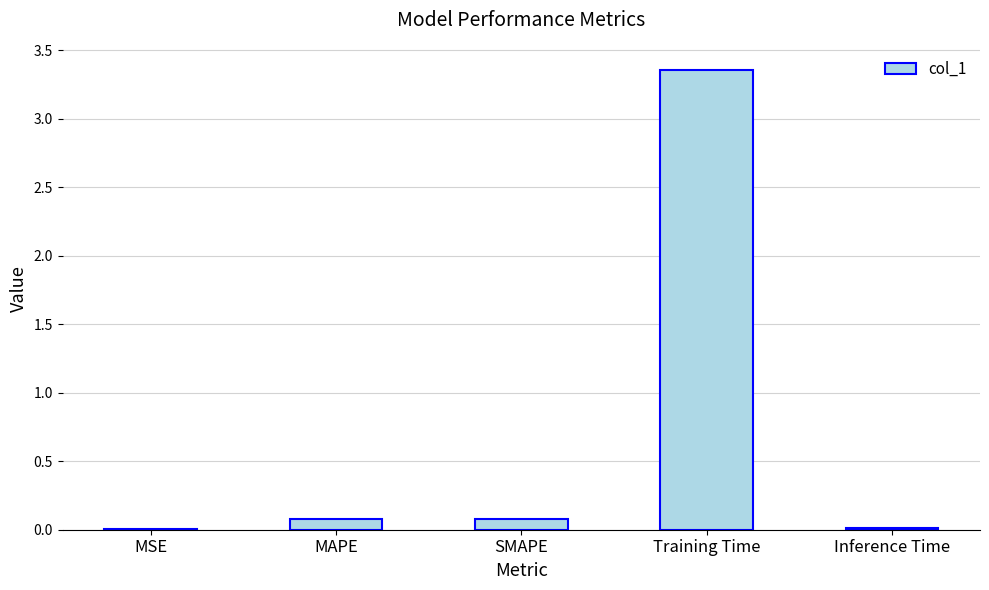

Which has a higher value, MSE or Training Time?

Training Time